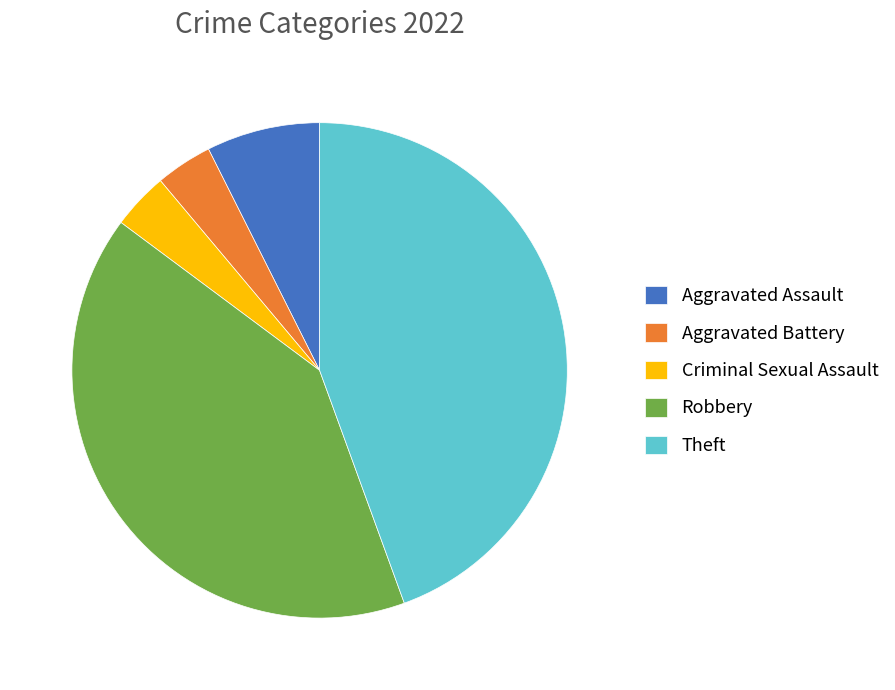

Combined, do Aggravated Assault and Aggravated Battery account for over 50%?

No